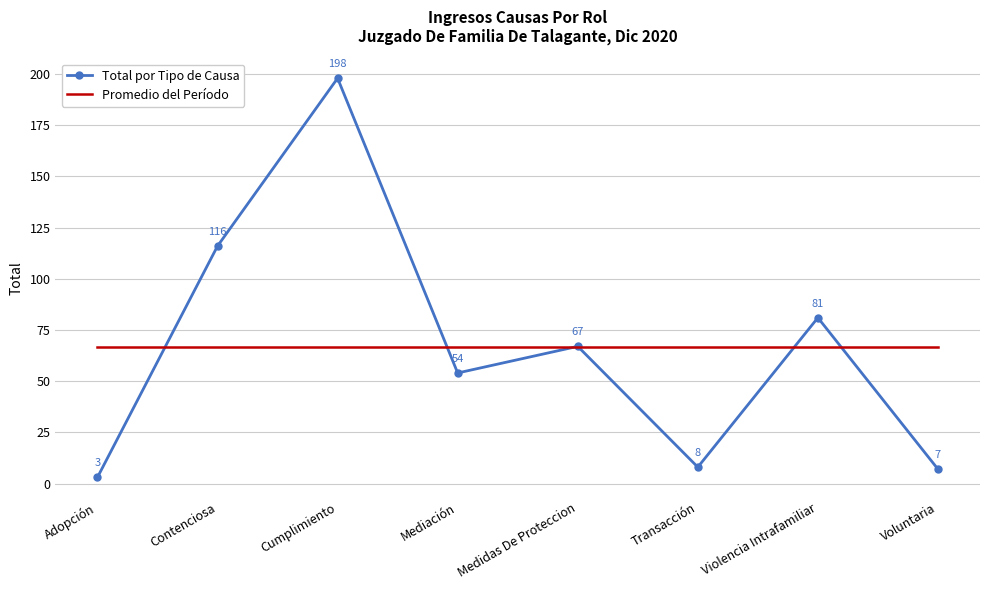

Rank the categories by Total por Tipo de Causa value from lowest to highest.

Adopción, Voluntaria, Transacción, Mediación, Medidas De Proteccion, Violencia Intrafamiliar, Contenciosa, Cumplimiento